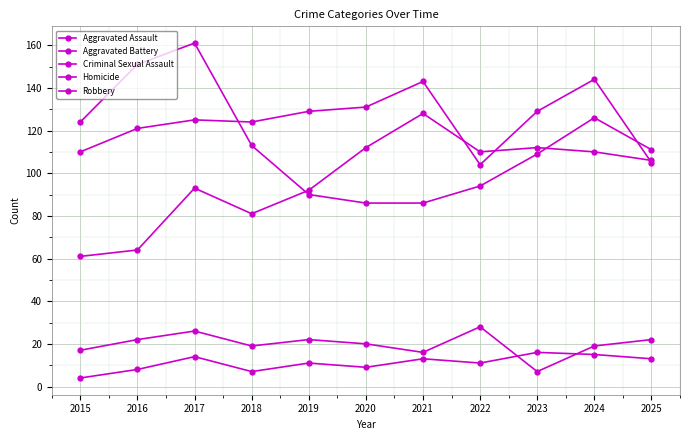

The value of Criminal Sexual Assault at 2021 is 16. True or false?

True